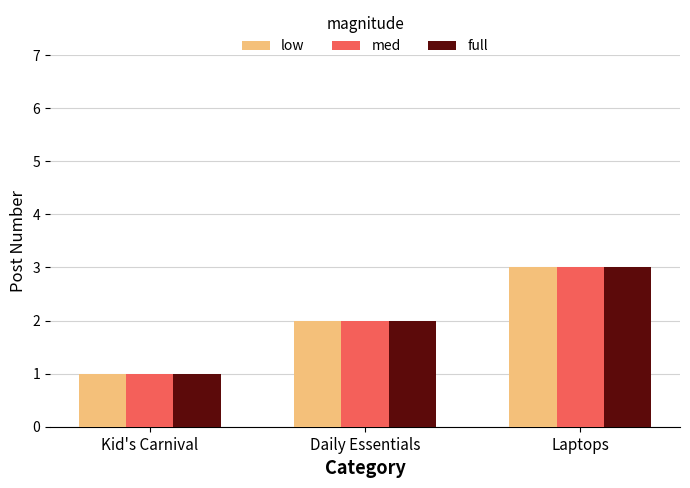

What is the label of the 2nd bar from the right?

Daily Essentials